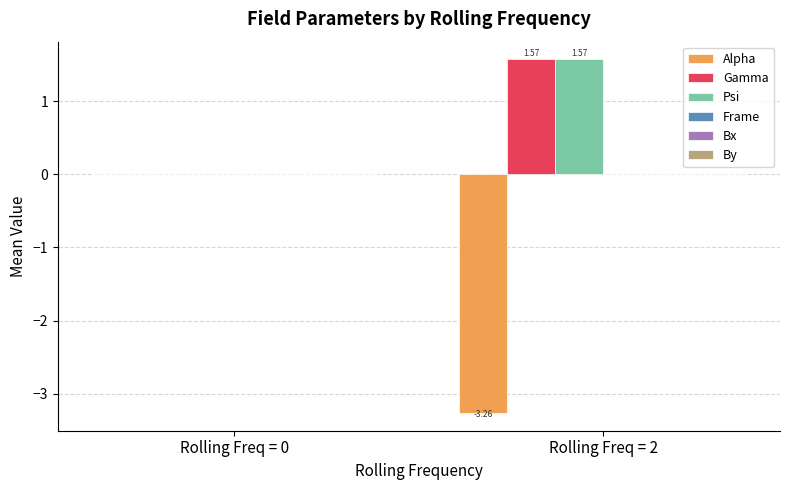

Is the value of Alpha at Rolling Freq = 2 greater than the value of Psi at Rolling Freq = 0?

No